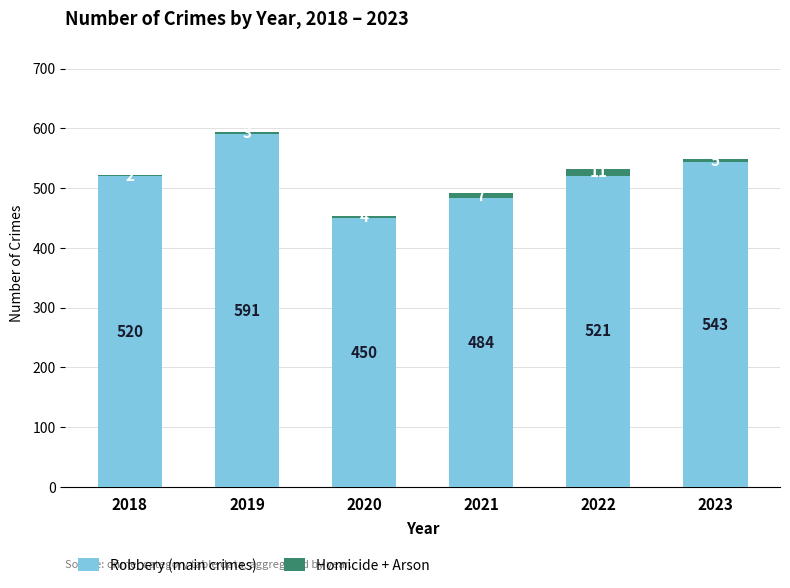

True or false: Robbery (main crimes) has a value of 520 at 2018.

True